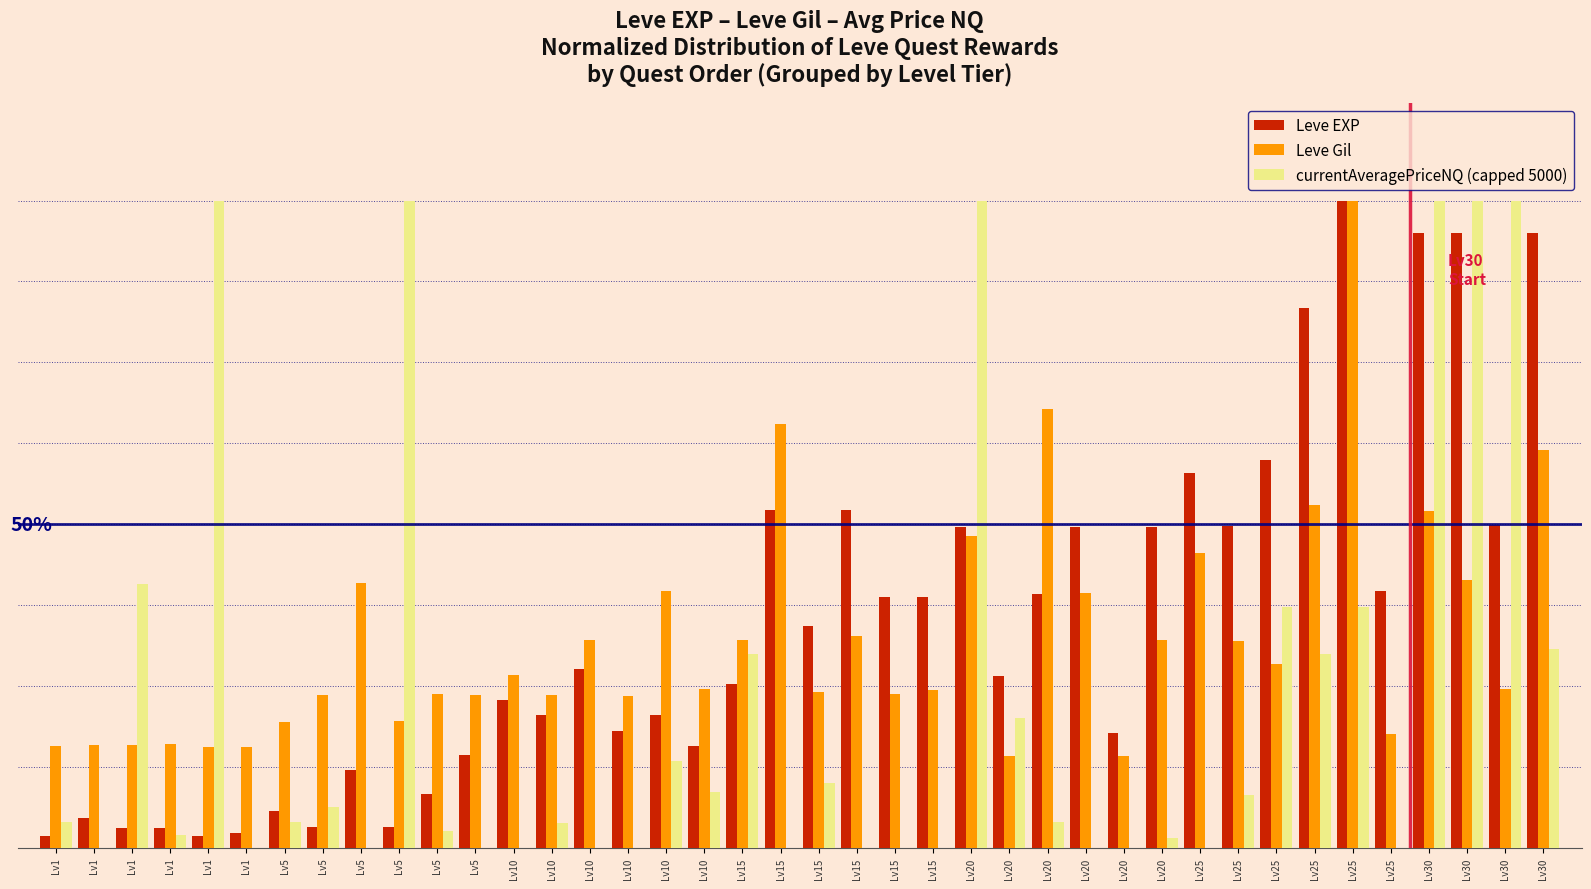

What are all the series names shown in the legend?

Leve EXP, Leve Gil, currentAveragePriceNQ (capped 5000)